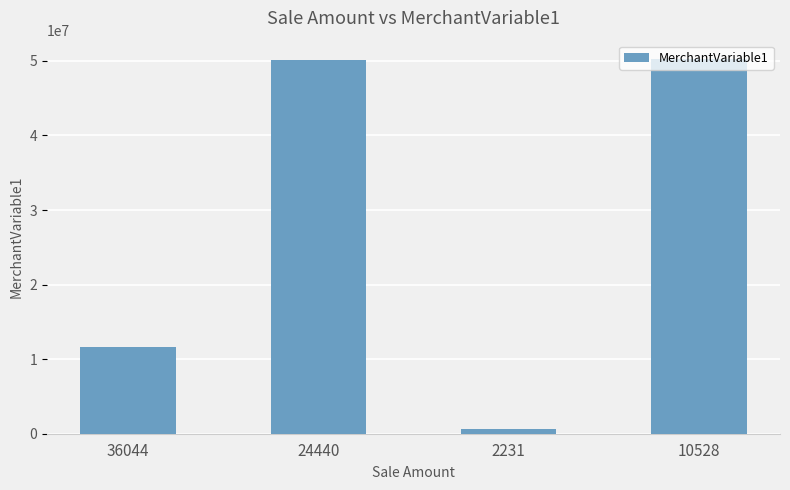

What is the change in value from 2231 to 10528?

+49624325